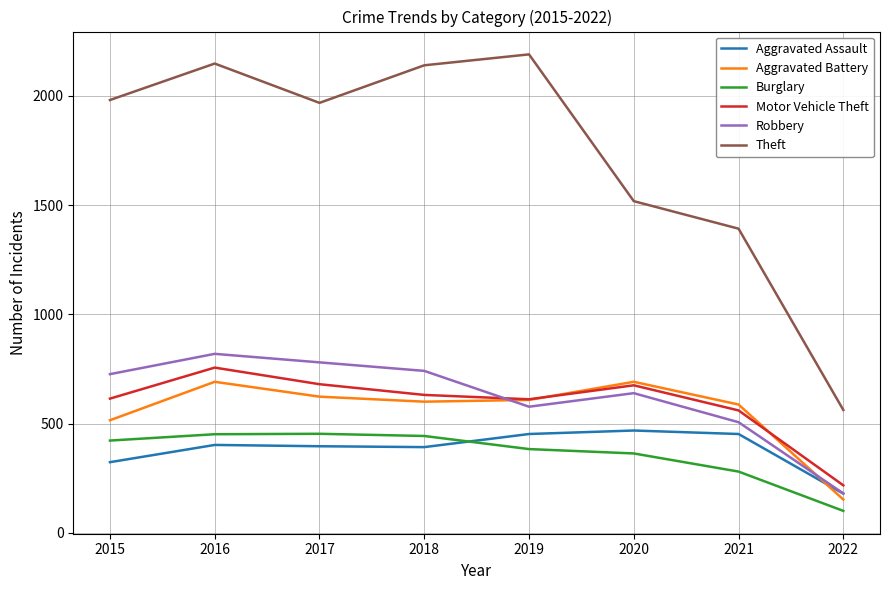

What is the spread (max minus min) of values at 2022?

462